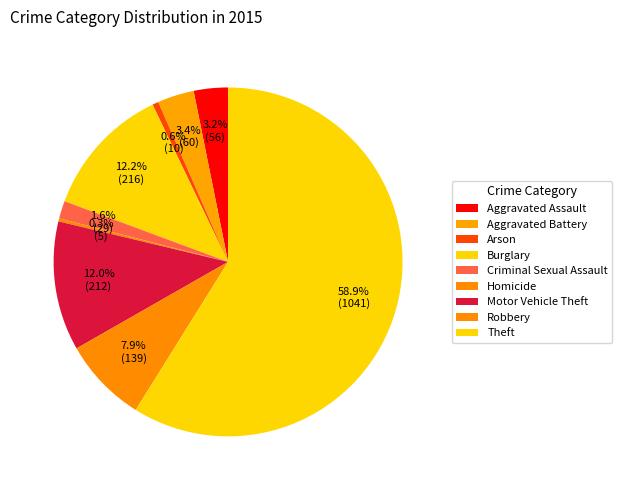

How many segments does this pie chart have?

9